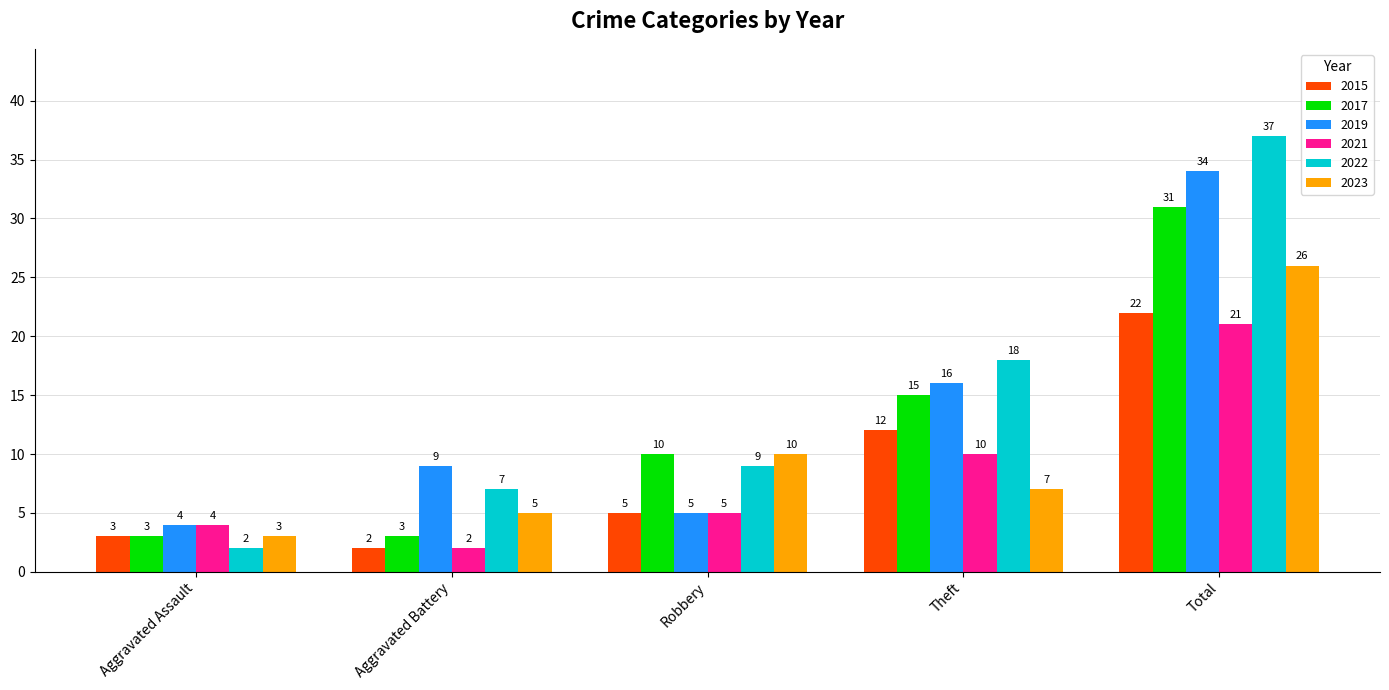

What is the label of the 1st bar from the left?

Aggravated Assault